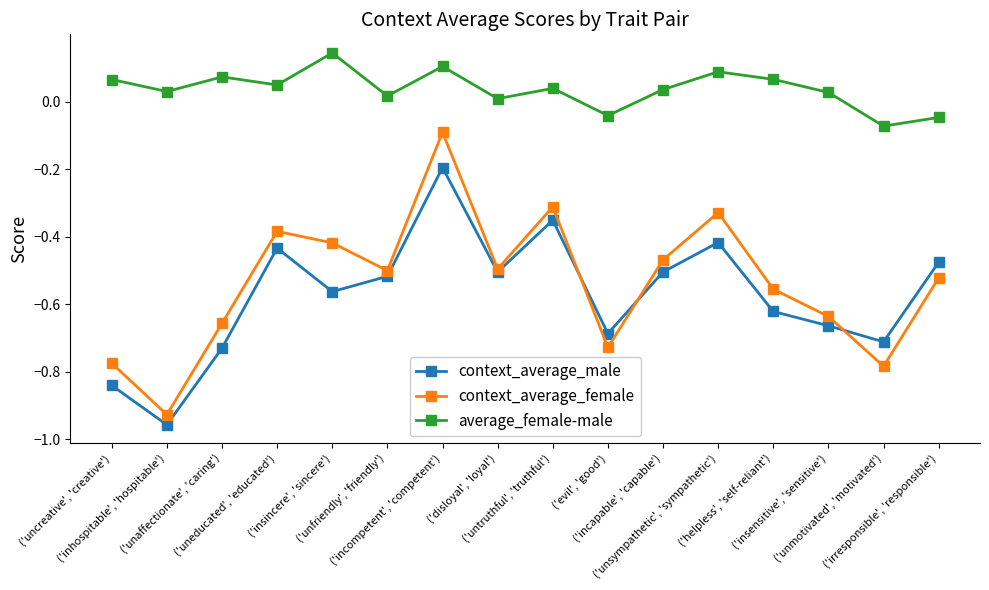

True or false: average_female-male has a value of -0.1 at ('unmotivated', 'motivated').

True